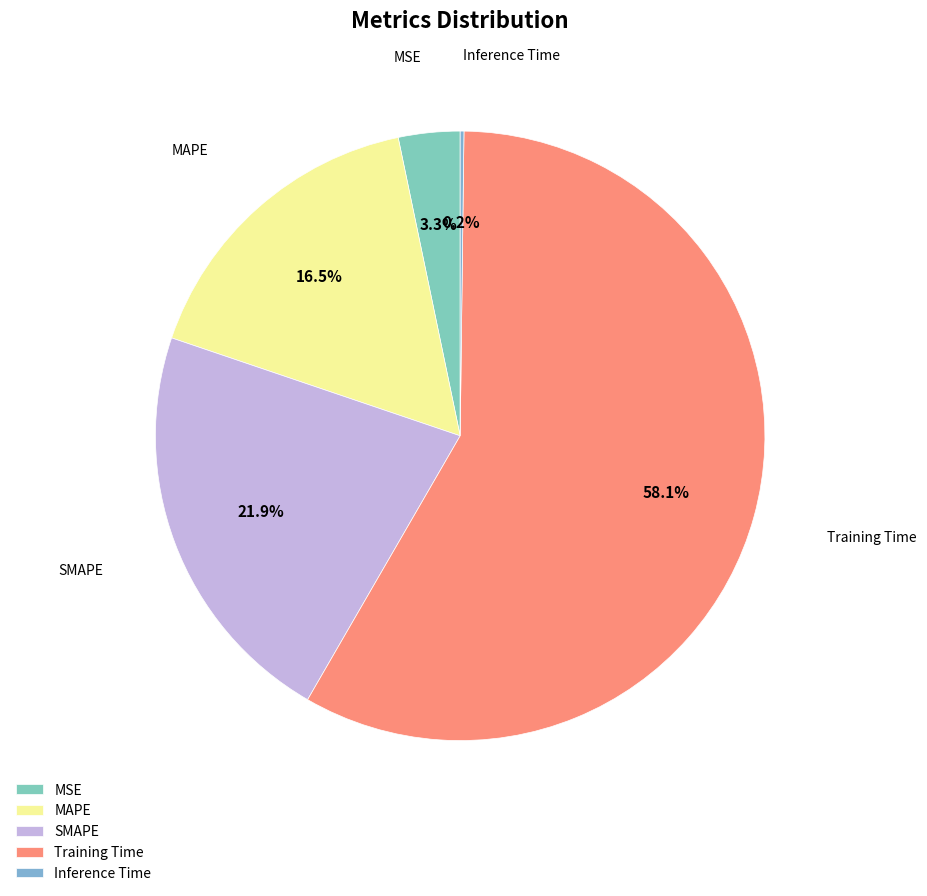

To the nearest percent, what percentage of the pie is SMAPE?

22%